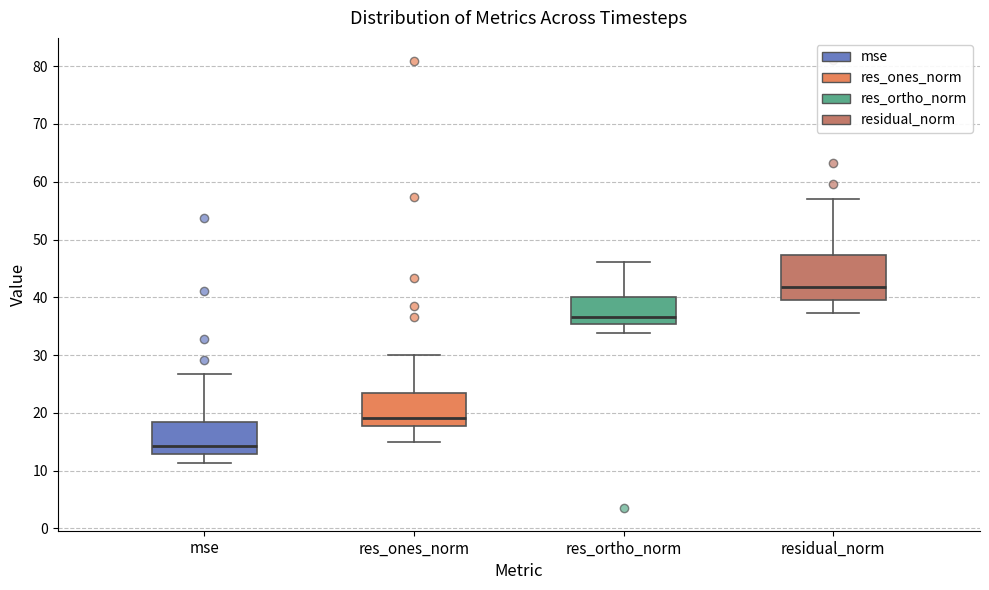

Comparing the boxes themselves (not the whiskers), which one is the tallest?

residual_norm